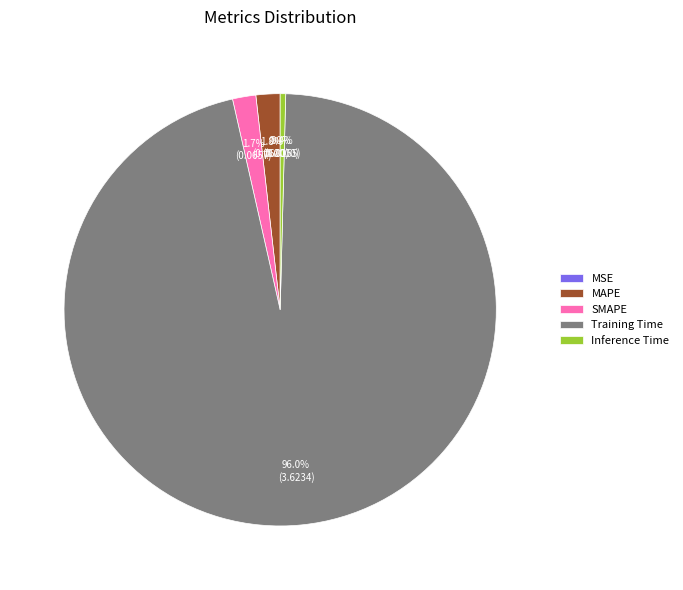

What is the largest slice in the pie chart?

Training Time